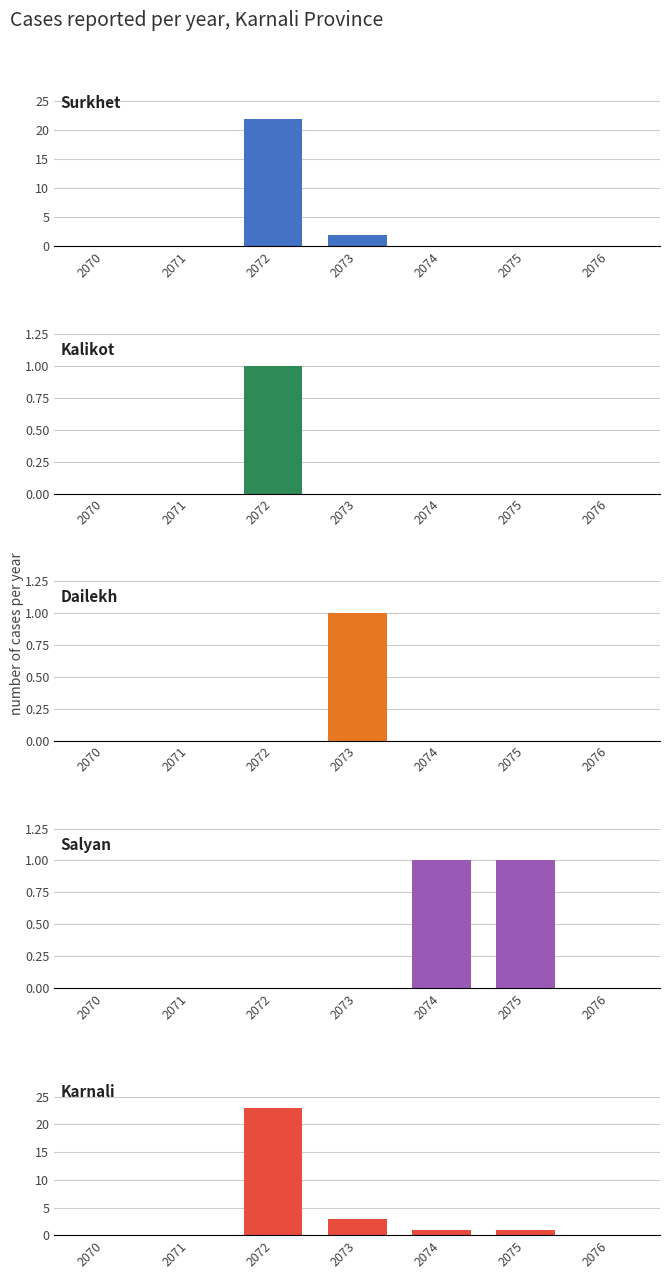

How many categories are shown in the chart?

7